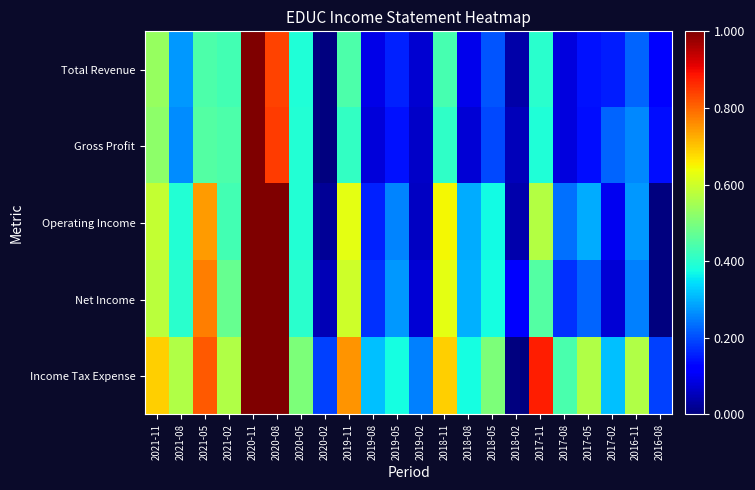

At which category is the sum across all series the highest?

2020-11